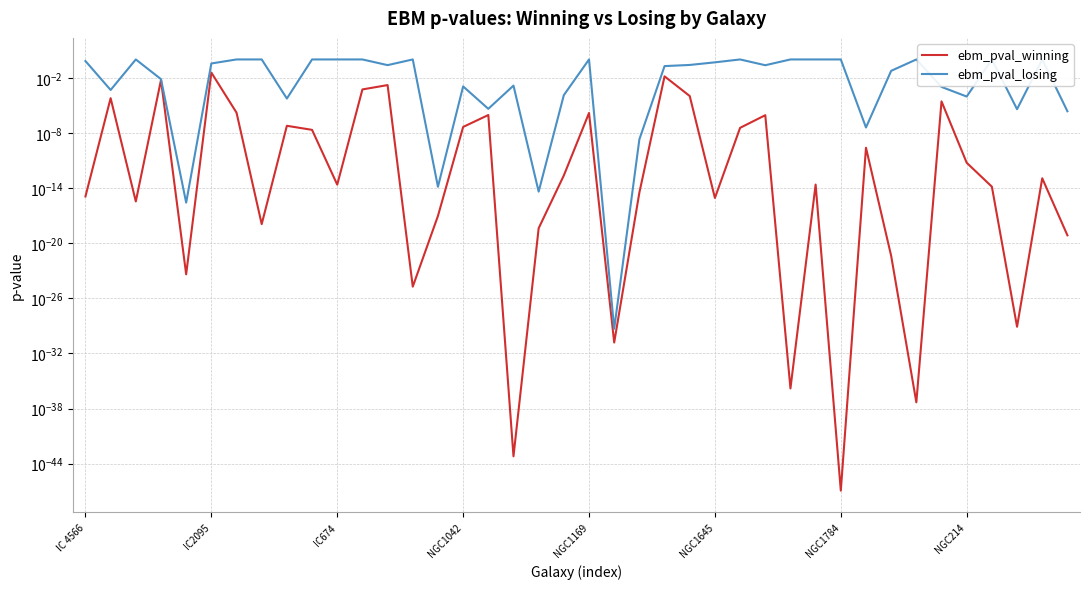

List the series in order of their overall mean, lowest first.

ebm_pval_winning, ebm_pval_losing